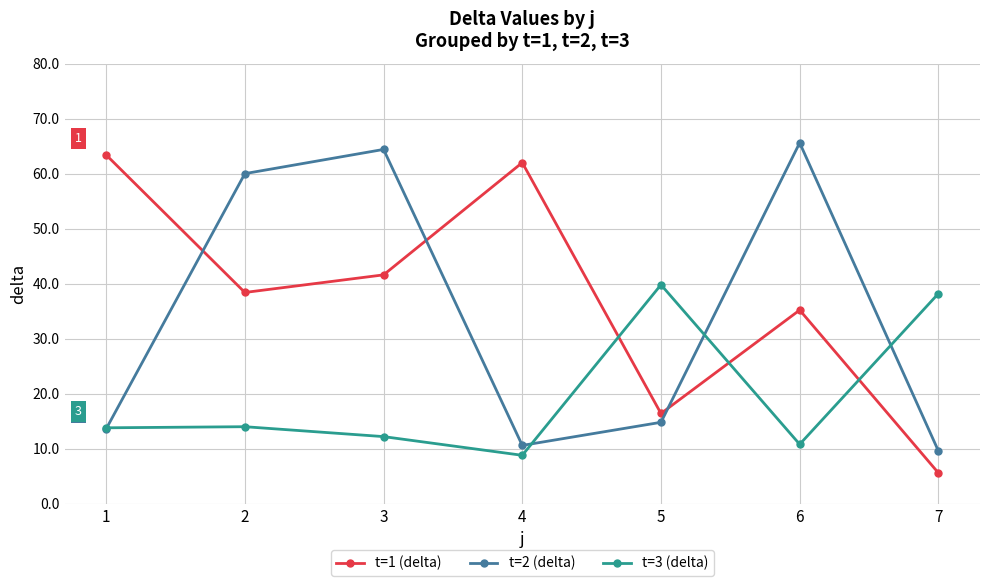

At which category is the sum across all series the highest?

3